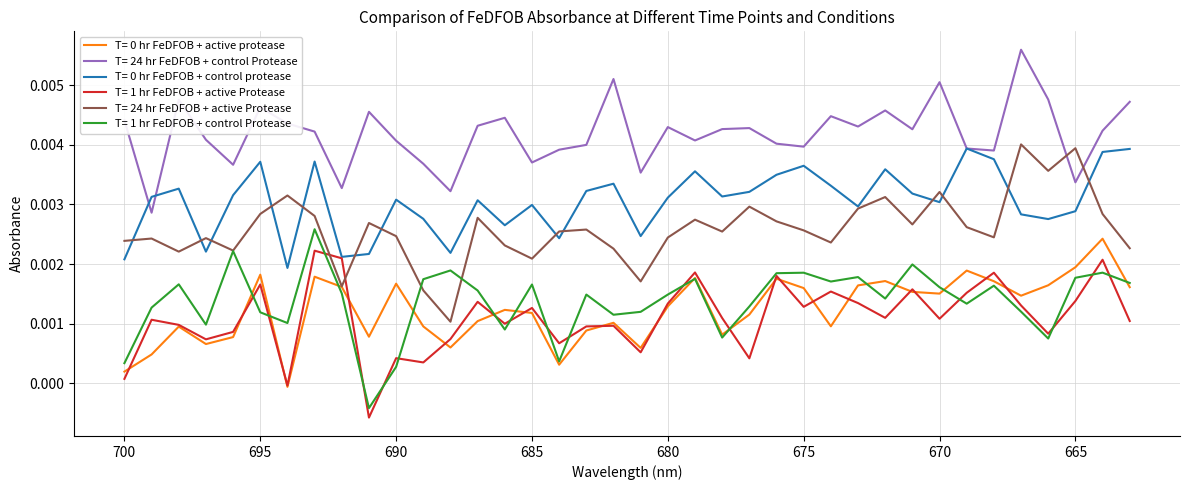

How many positive values does the T= 1 hr FeDFOB + control Protease series have?

37